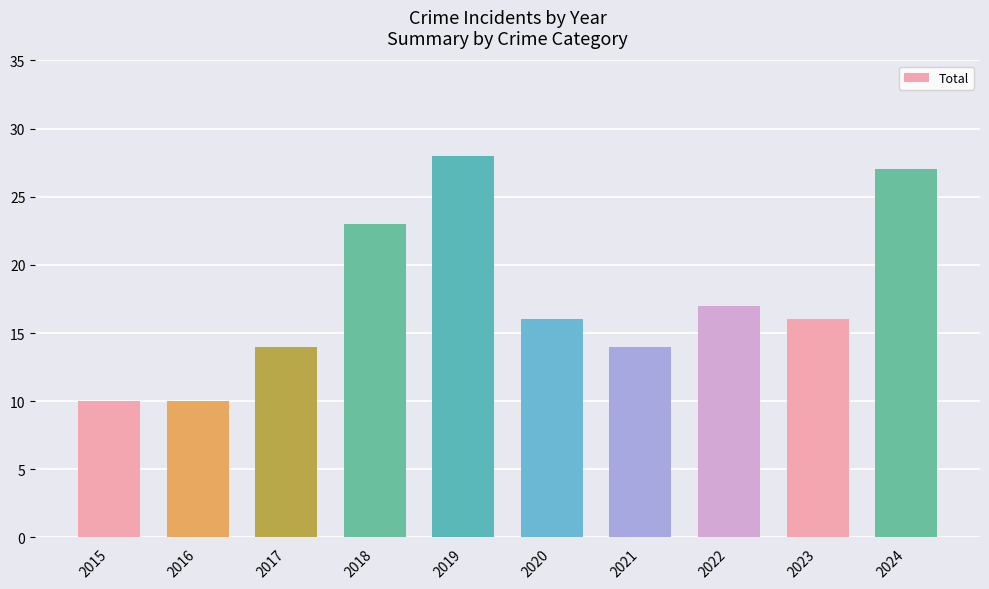

The chart shows a value of 23 at 2018. True or false?

True